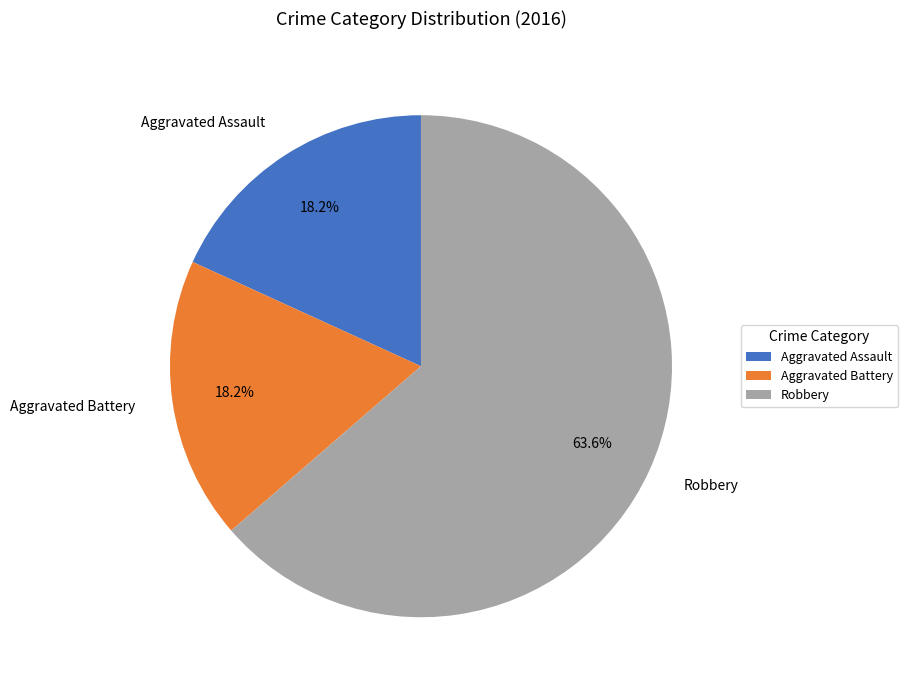

To the nearest percent, what is the average slice percentage?

33%